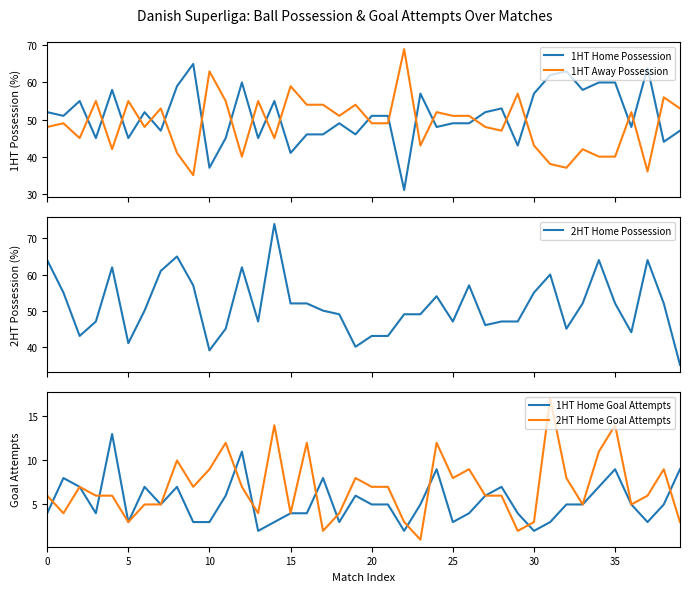

What is the sum of the 1HT Home Possession values at 16 and 12?

106